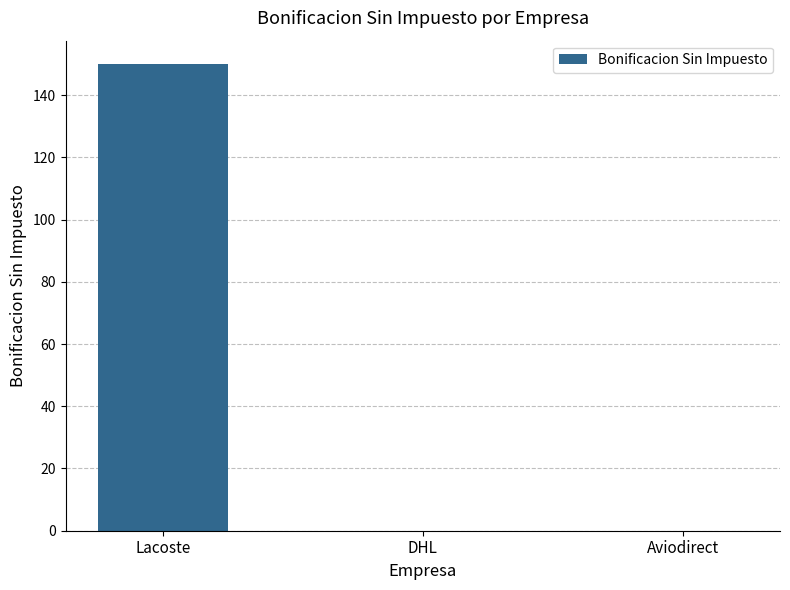

Which has a higher value, DHL or Lacoste?

Lacoste